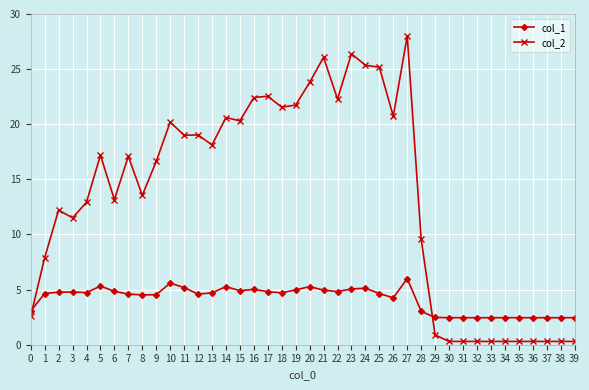

How many lines are shown in the chart?

2